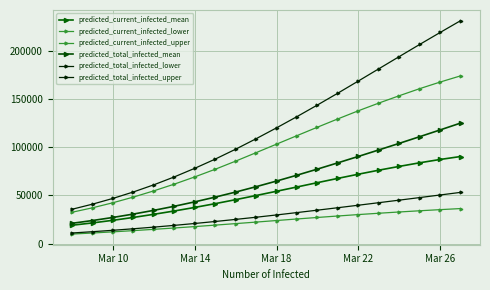

How many data points in predicted_current_infected_lower are less than 23871?

10